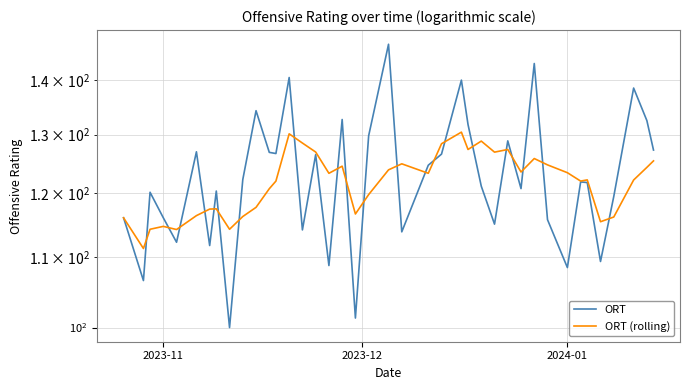

Which series has the largest total across all categories?

ORT